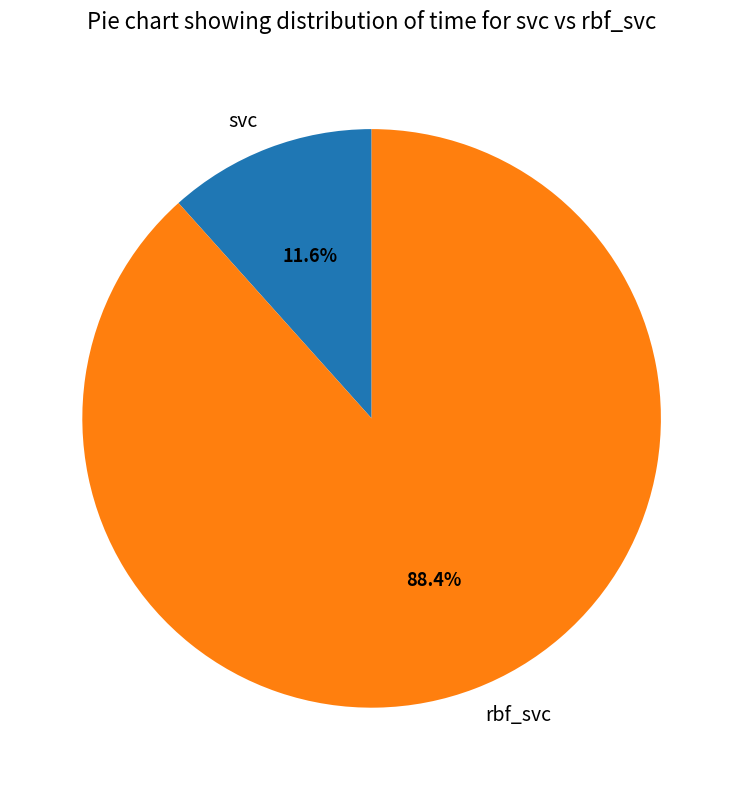

Rank the categories by value from lowest to highest.

svc, rbf_svc